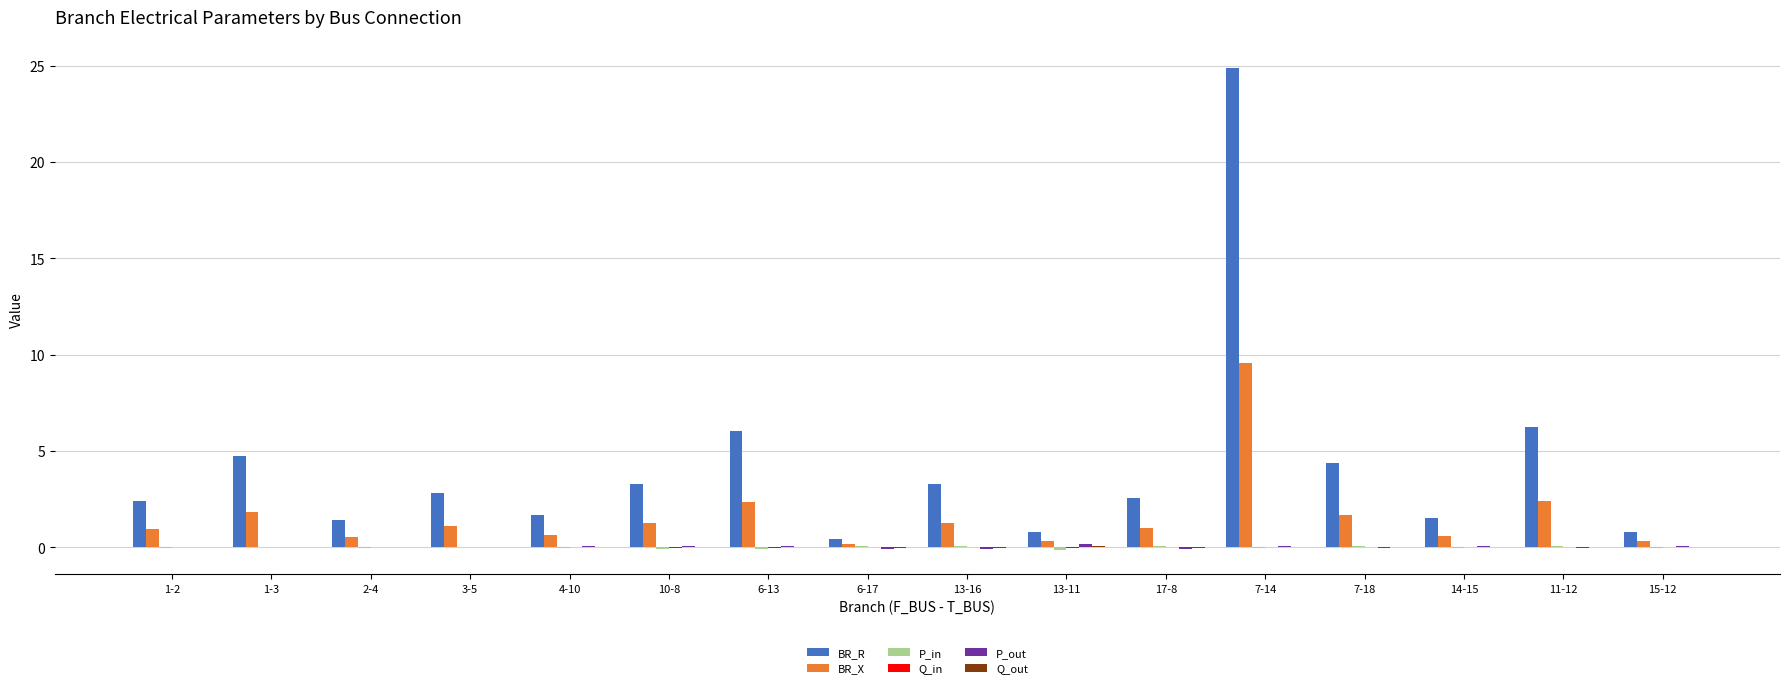

At which label does BR_X reach its peak?

7-14